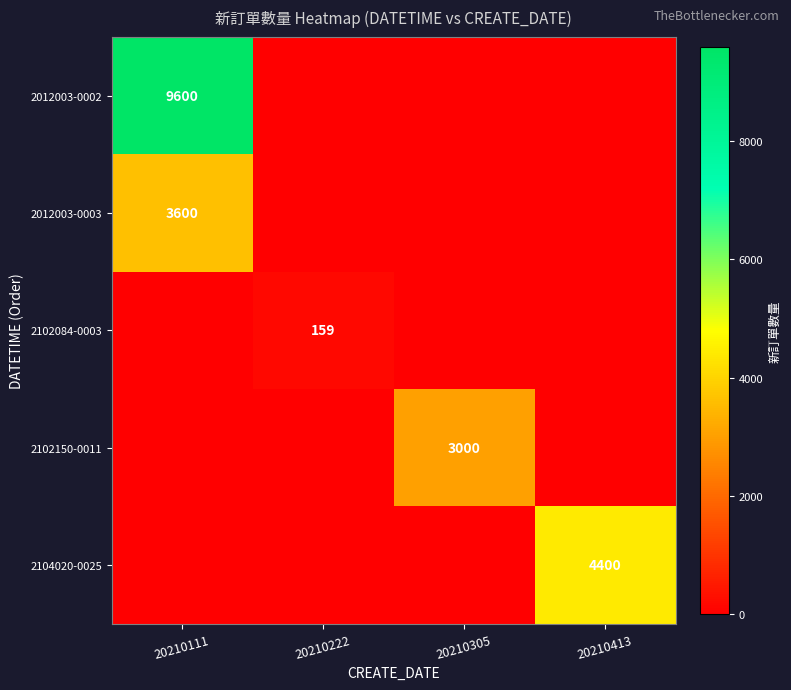

True or false: 2102084-0003 has a value of 159 at 20210222.

True